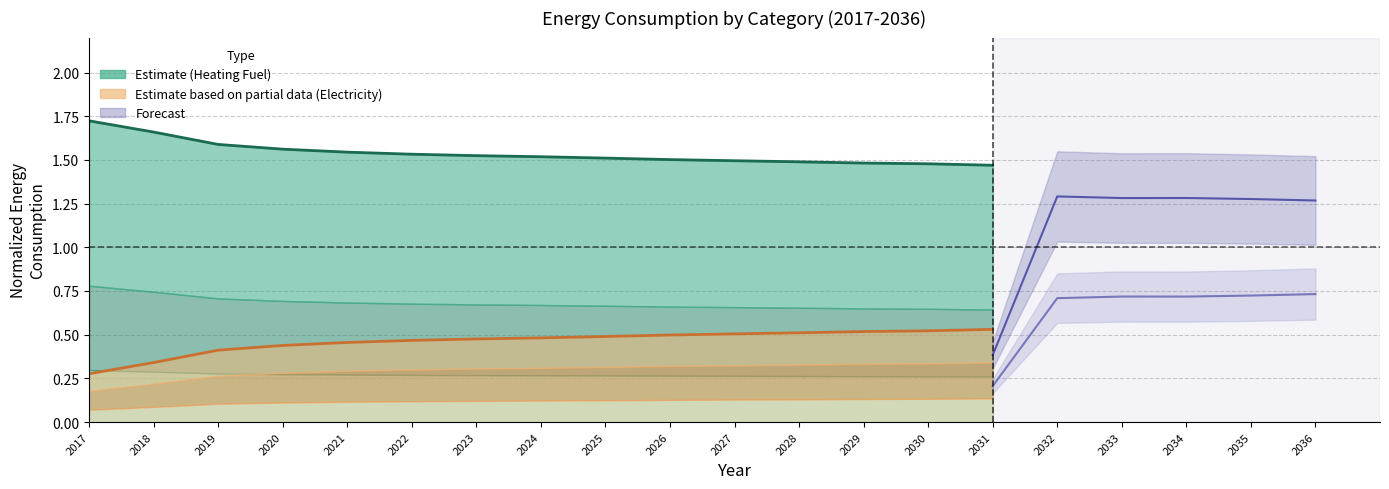

Which series has the widest spread of values?

Partial (central)